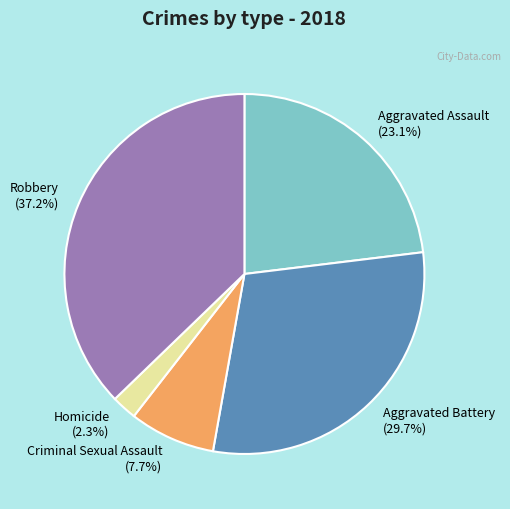

Which category has the biggest portion of the pie?

Robbery